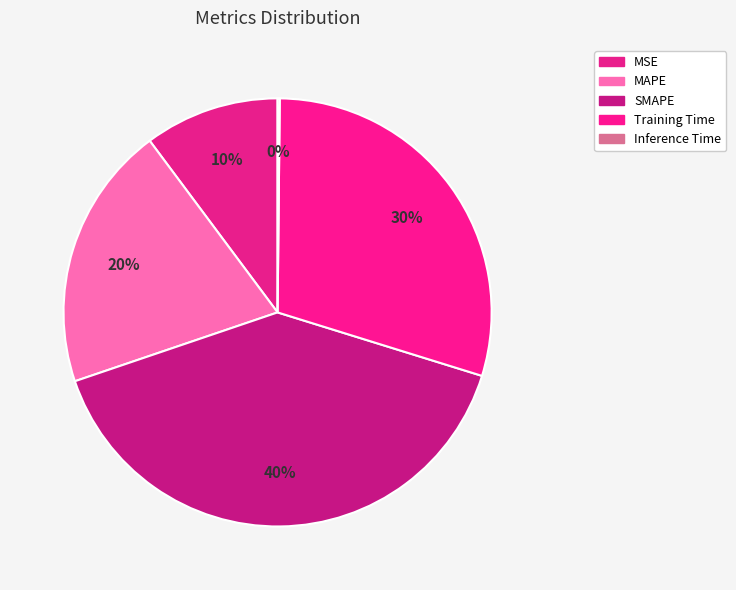

How many slices are in this pie chart?

5